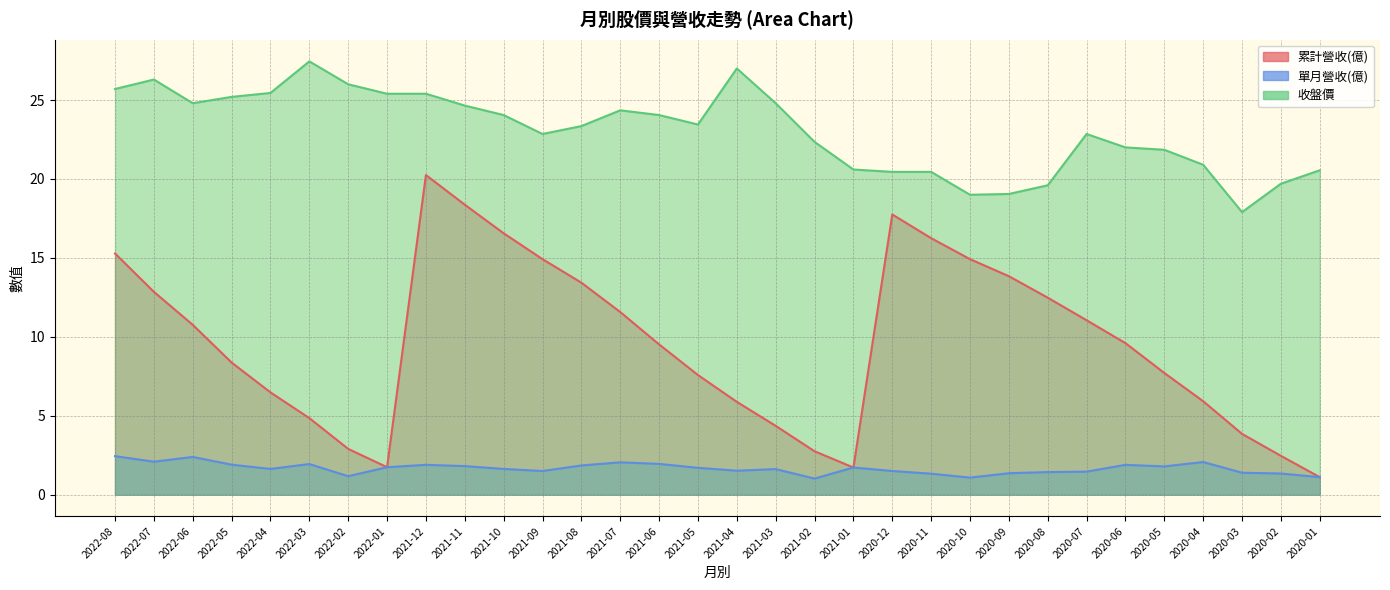

What is the label of the 32nd point from the left?

2020-01